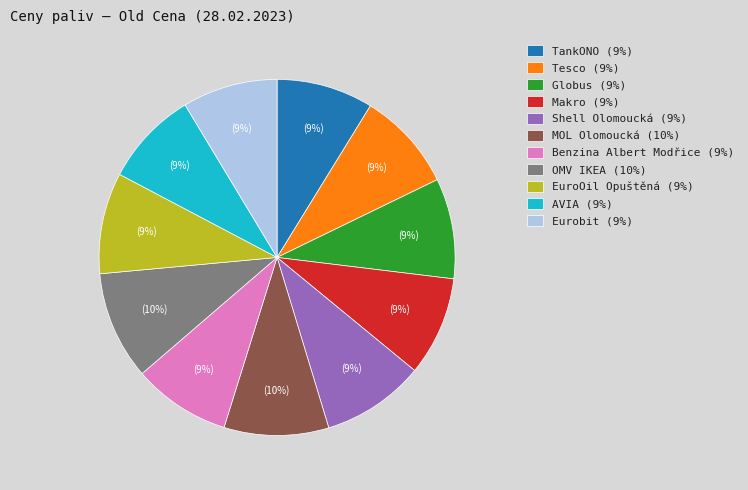

True or false: Makro (9%) accounts for 22% of the total.

False